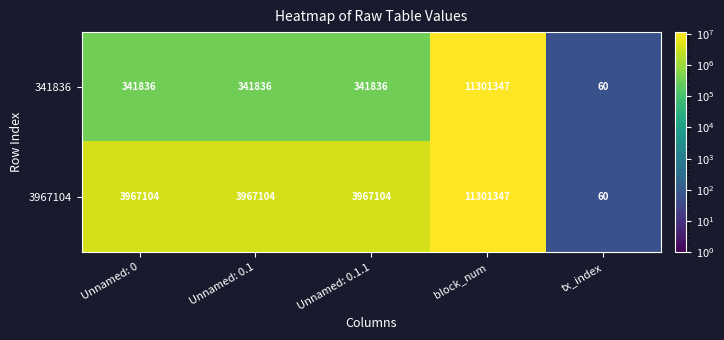

At how many categories does at least one series exceed 8645874?

1